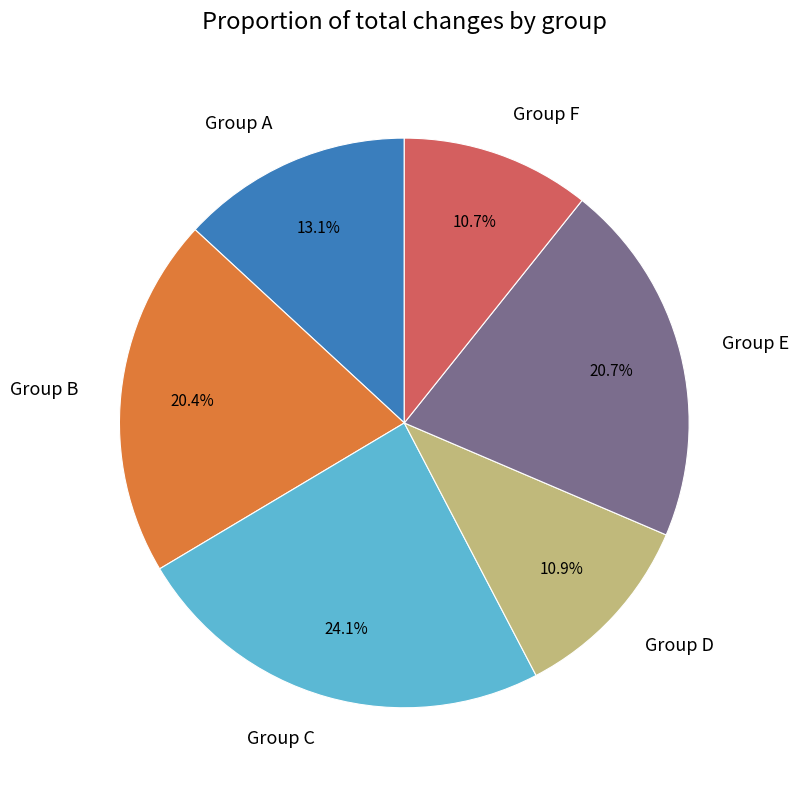

Which slice is the largest?

Group C